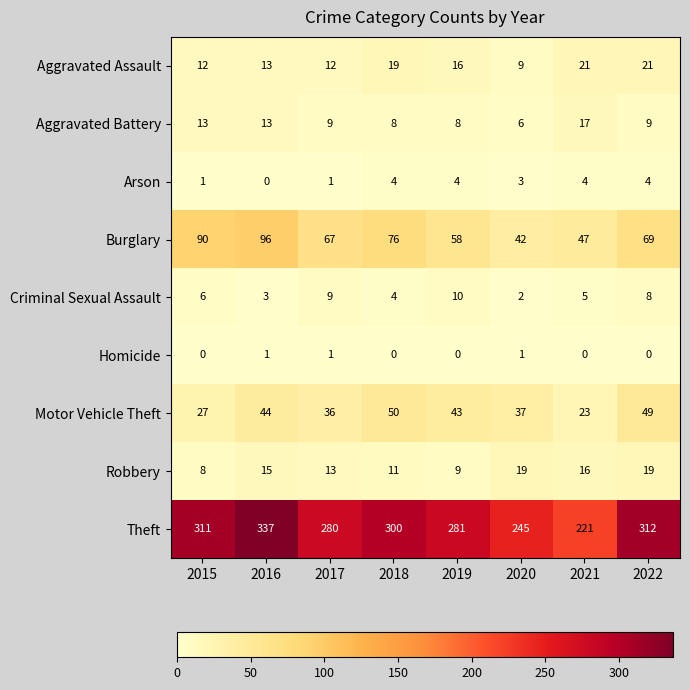

True or false: Homicide has a value of -1 at 2018.

False